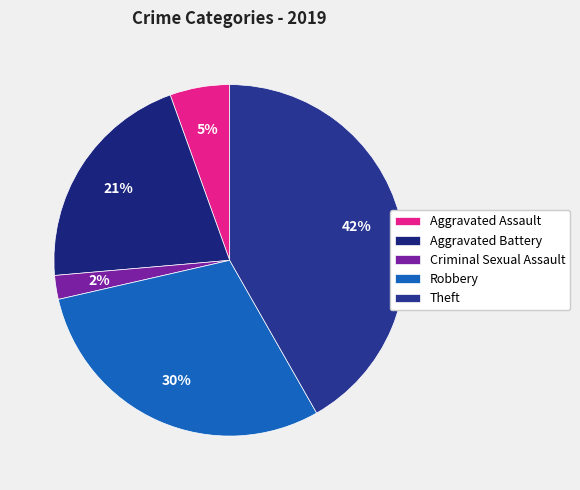

To the nearest percent, what portion does Aggravated Battery represent?

21%